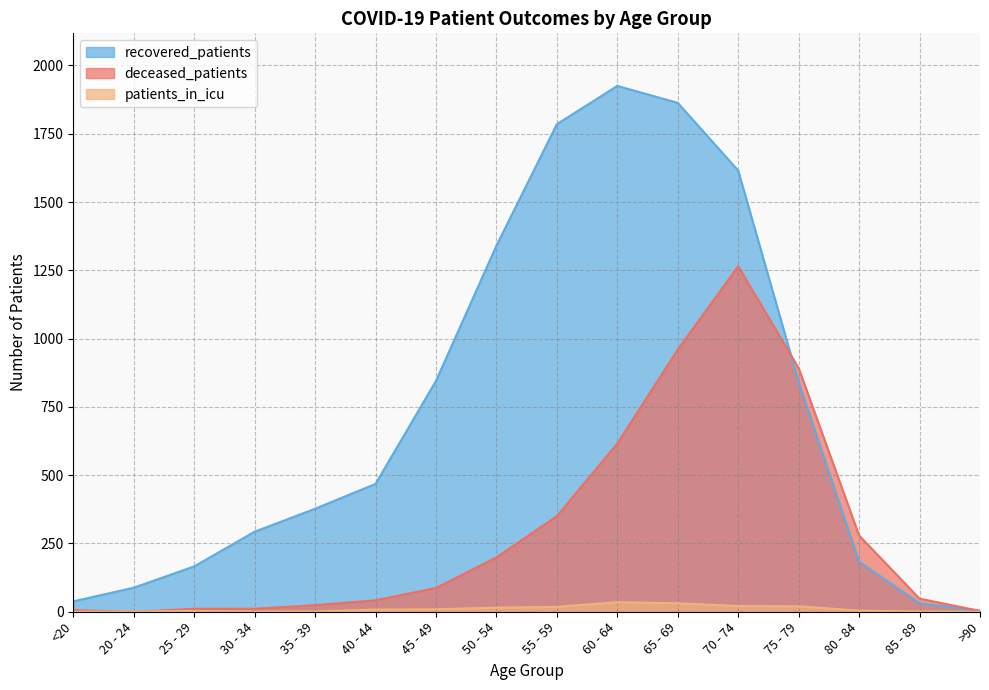

At which label does patients_in_icu first exceed 8?

45 - 49